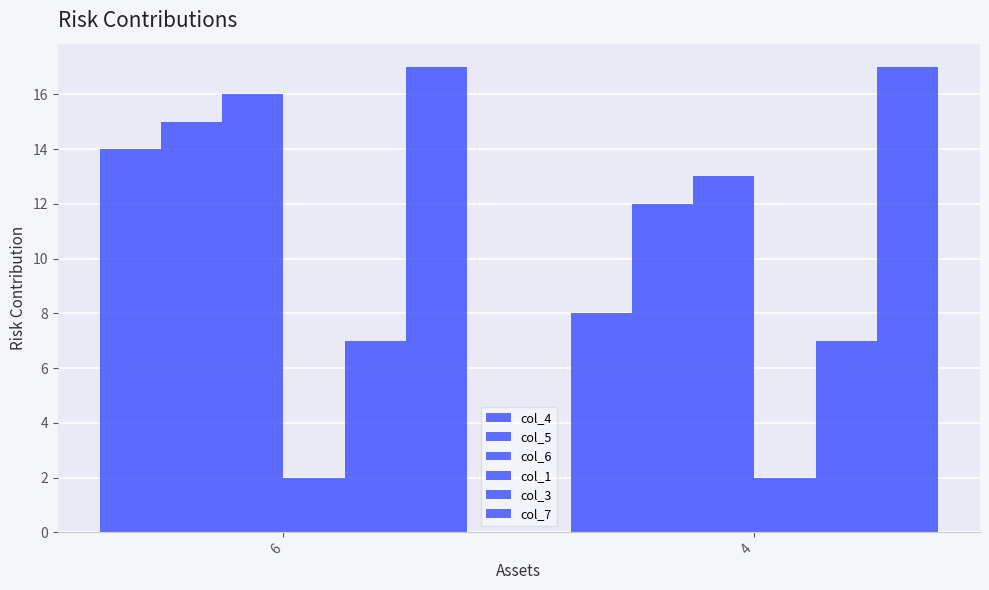

Which label corresponds to the smallest value in the chart?

6